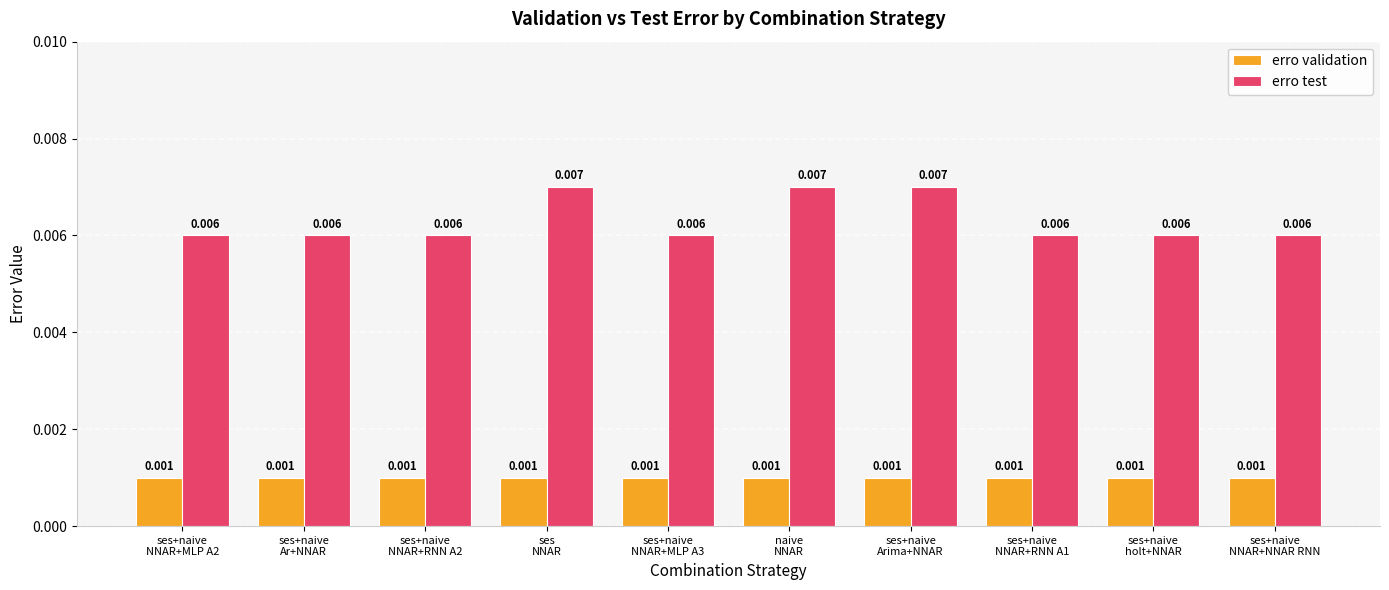

How many bars are there in each group?

2